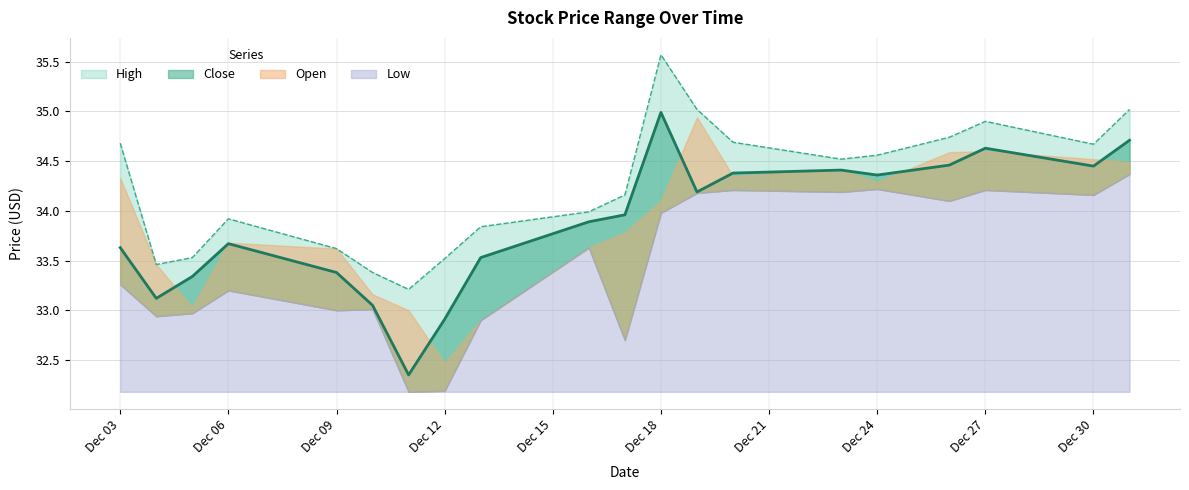

What is the lowest value of the High series?

33.2